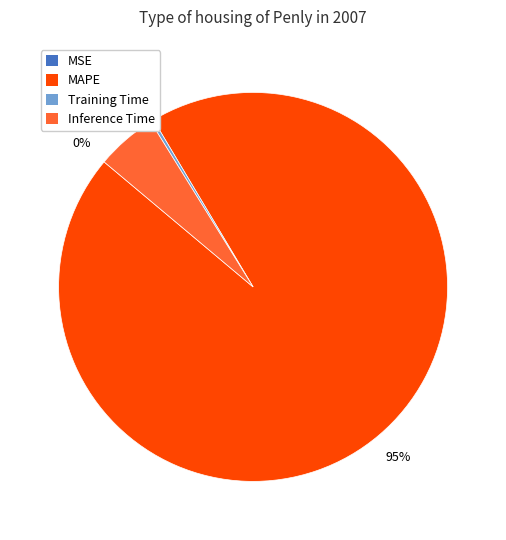

To the nearest percent, what is the average slice percentage?

25%